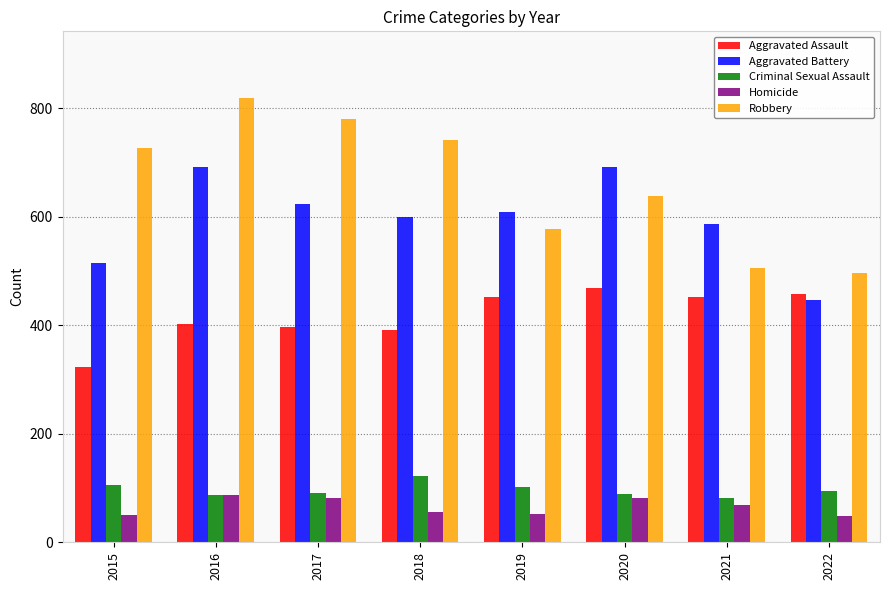

What is the difference between the Aggravated Battery values at 2019 and 2020?

83